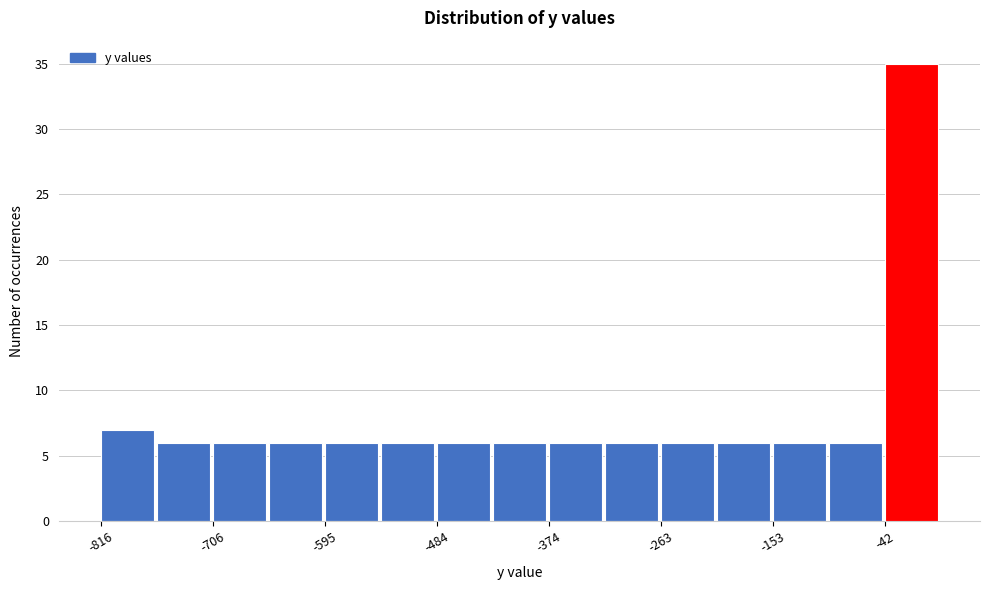

Around what value on the x-axis is the tallest bar? Give the approximate position of its centre, as read against the axis.

-20